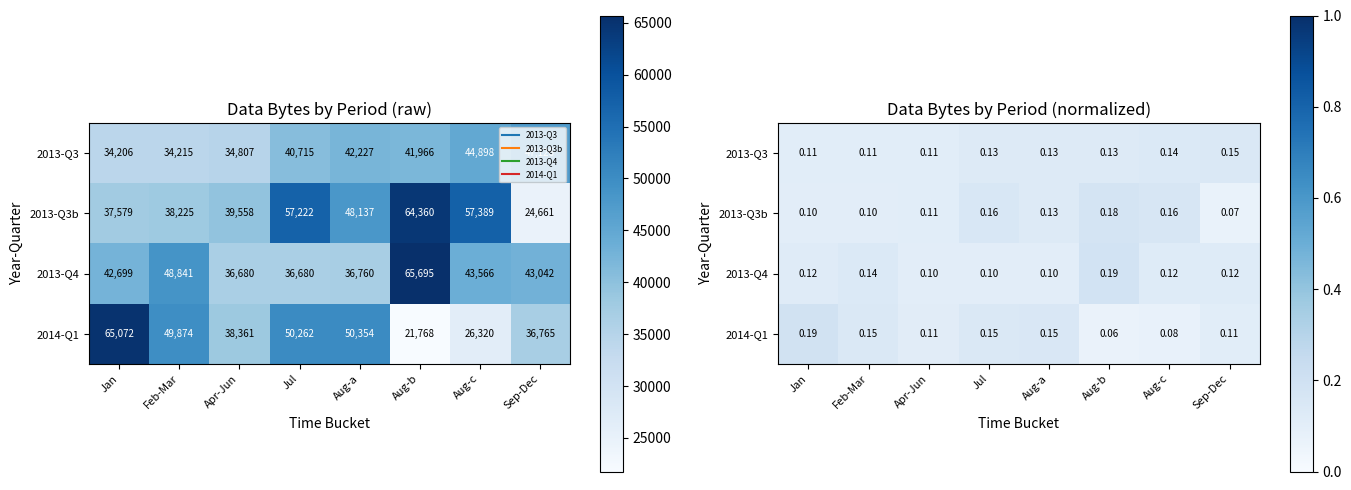

Where is 2013-Q4 nearest to the value 0?

Apr-Jun